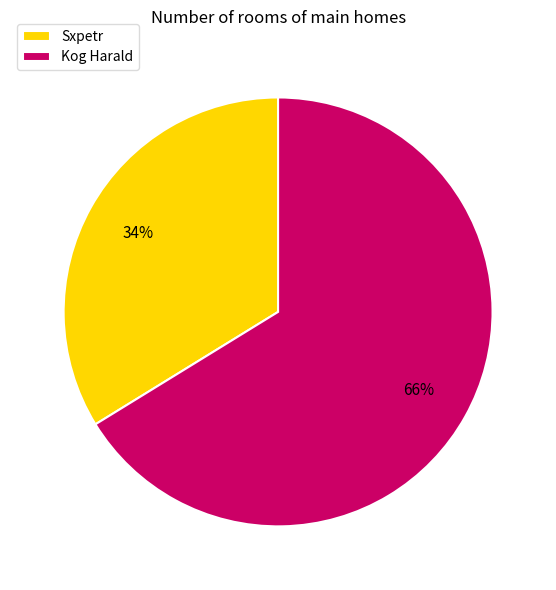

How many slices are in this pie chart?

2